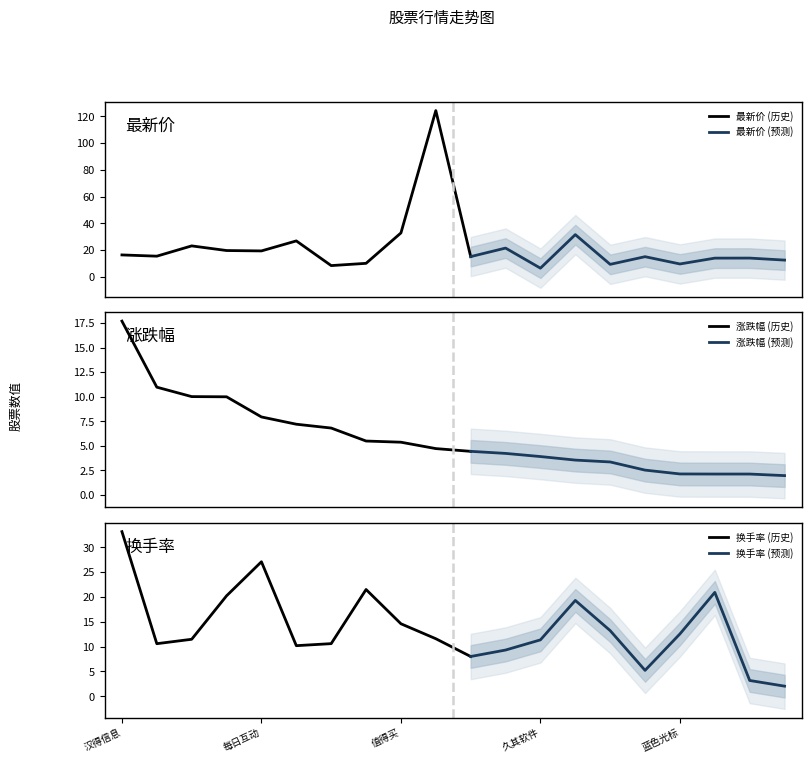

Is the value of 最新价 at 凌志软件 greater than the value of 涨跌幅 at 川网传媒?

Yes